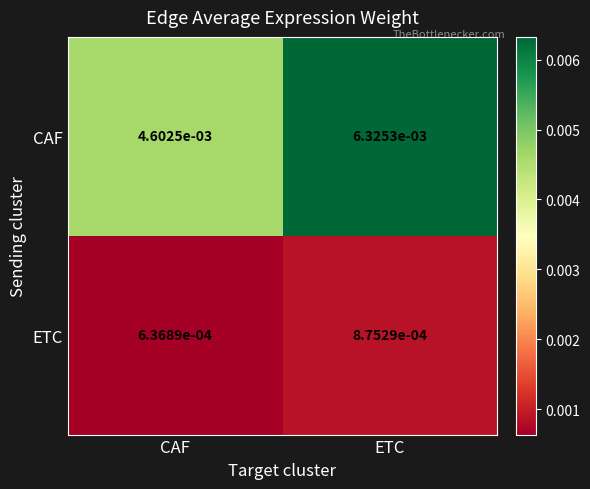

List the labels in order of CAF value, largest first.

ETC, CAF